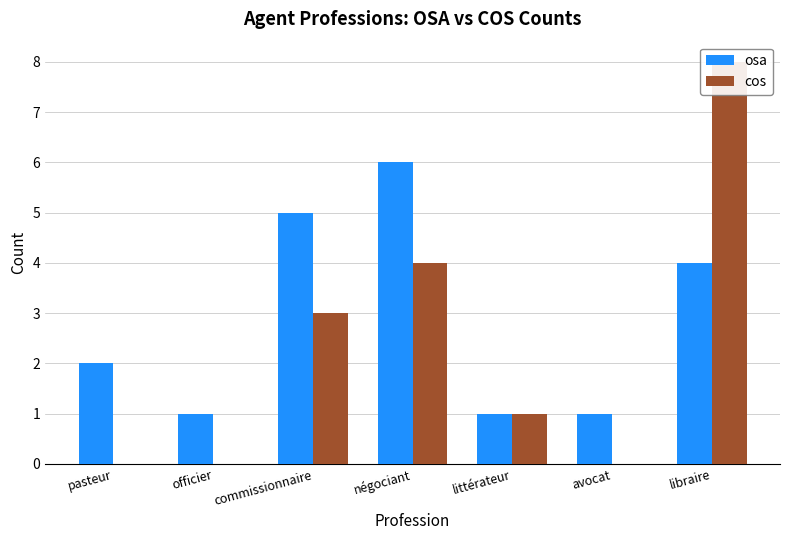

What value does the osa series have at littérateur?

1